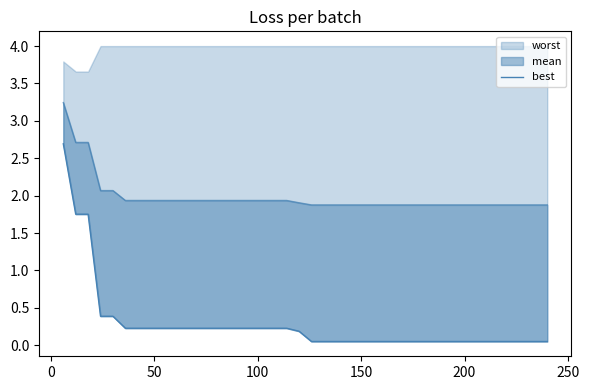

What is the average value?

0.3